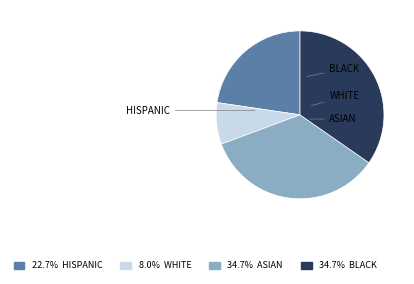

Is there any slice that represents more than half of the pie?

No